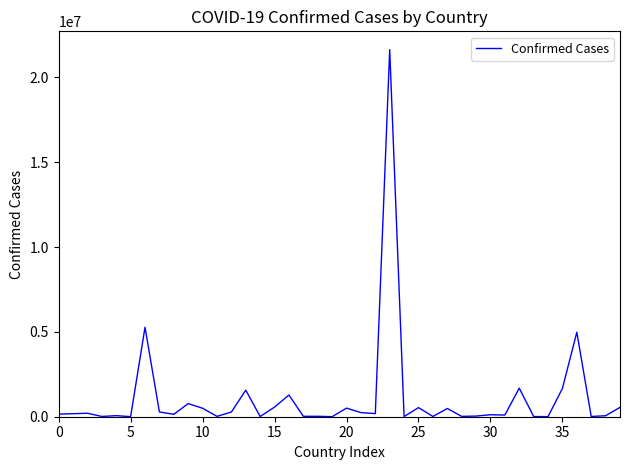

What is the maximum value shown in the chart?

21627476